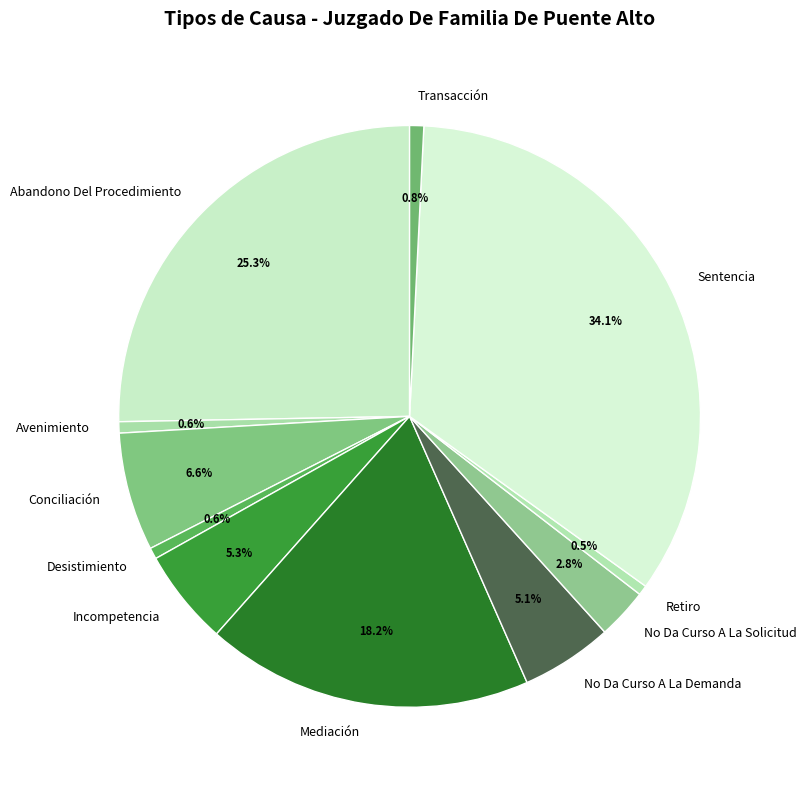

Between Conciliación and Retiro, which is larger?

Conciliación